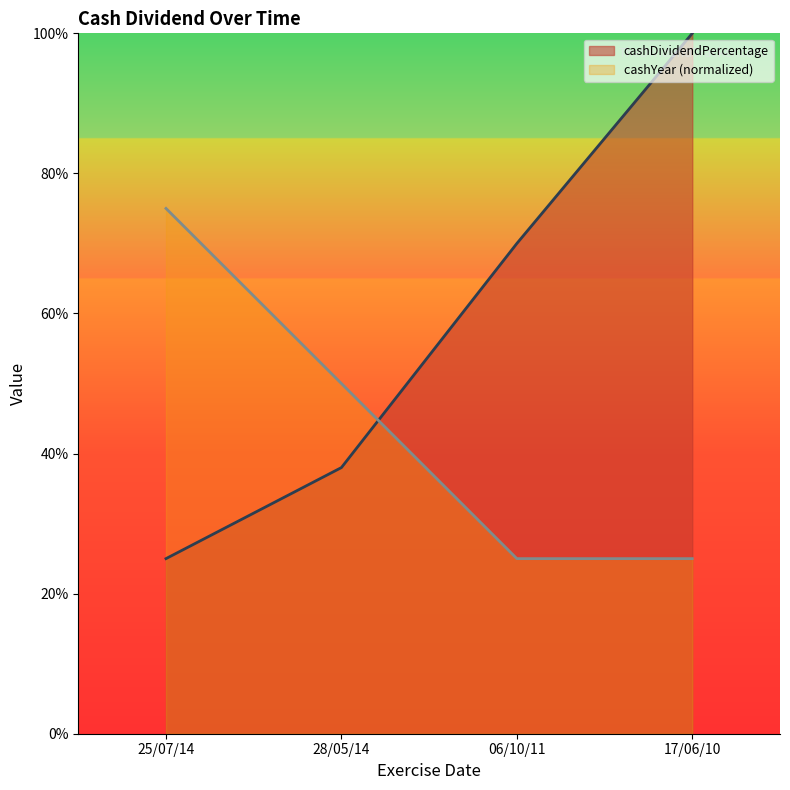

At how many categories does at least one series exceed 0?

4